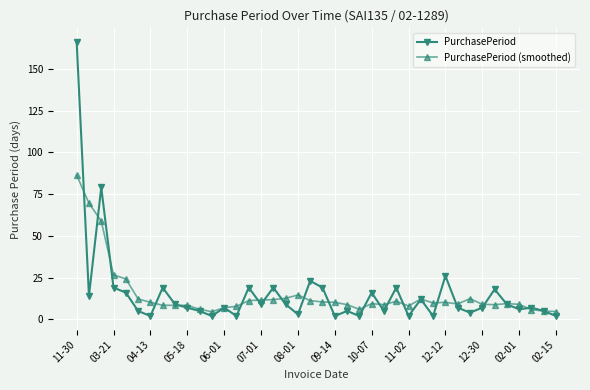

Which series has the largest range (max minus min)?

PurchasePeriod